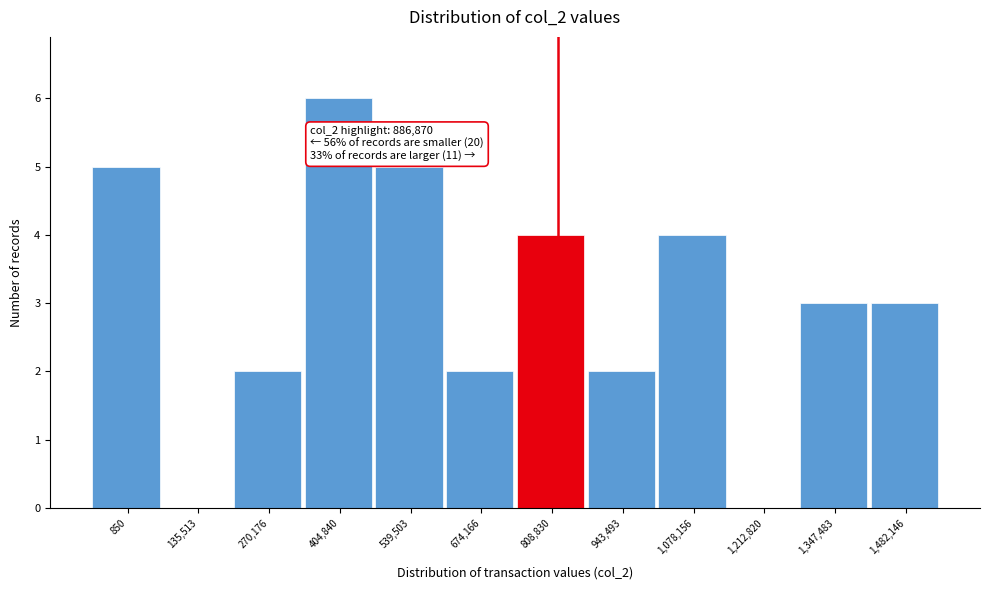

Reading right to left, transcribe all the data shown in this chart.

1,482,146=3	1,347,483=3	1,212,820=0	1,078,156=4	943,493=2	808,830=4	674,166=2	539,503=5	404,840=6	270,176=2	135,513=0	850=5